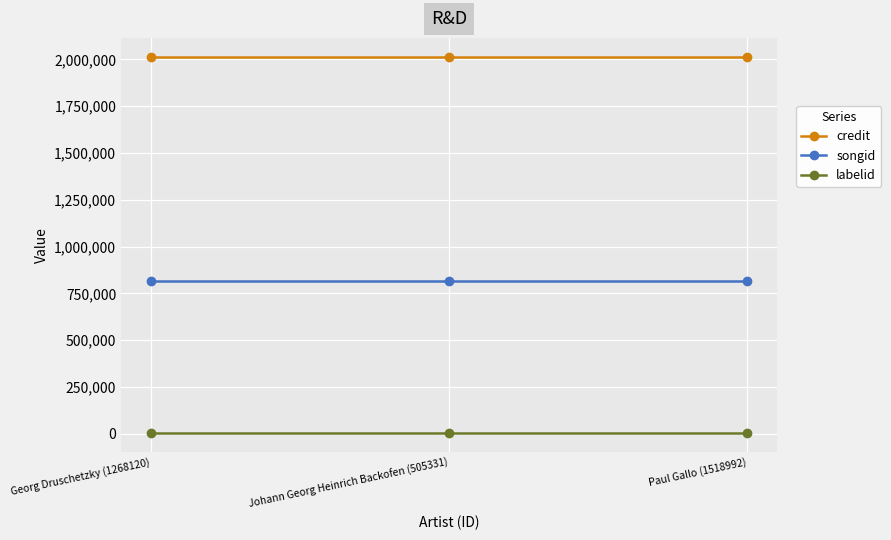

What is the maximum value shown in the chart?

2014030